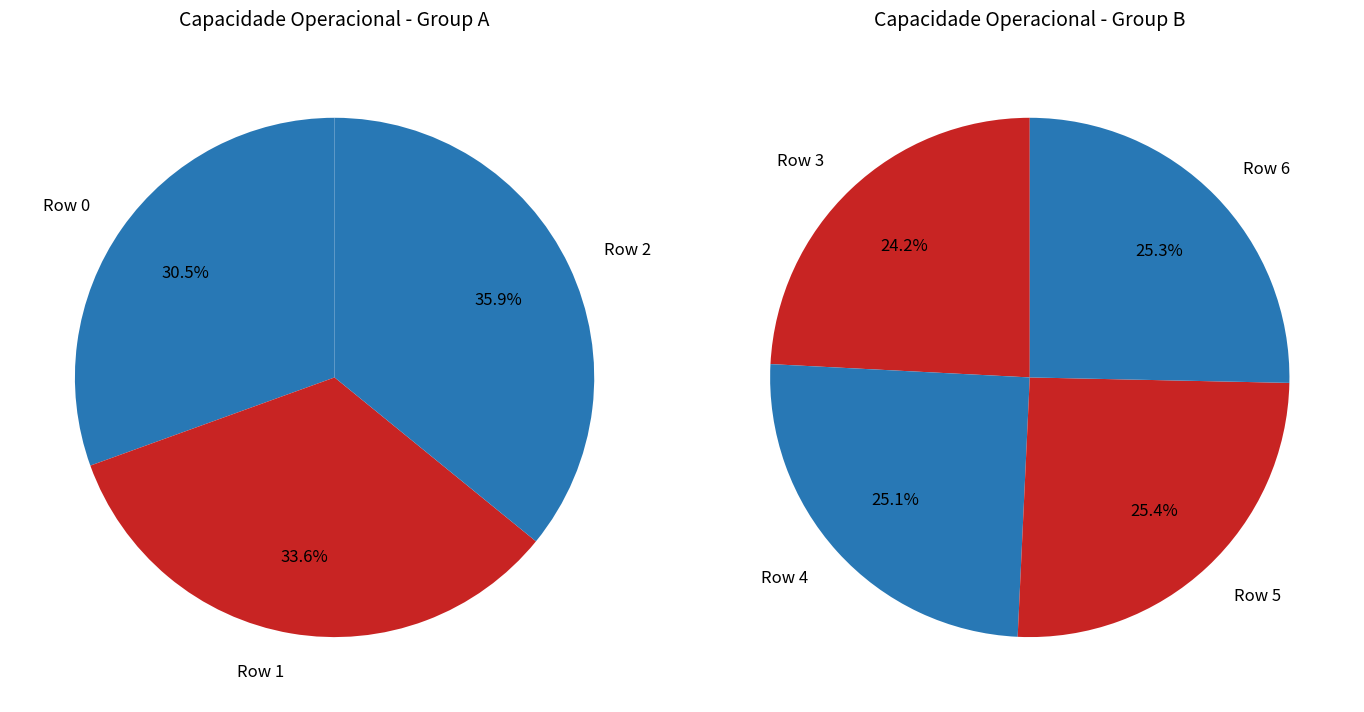

Is Row 2 the majority of the pie?

No